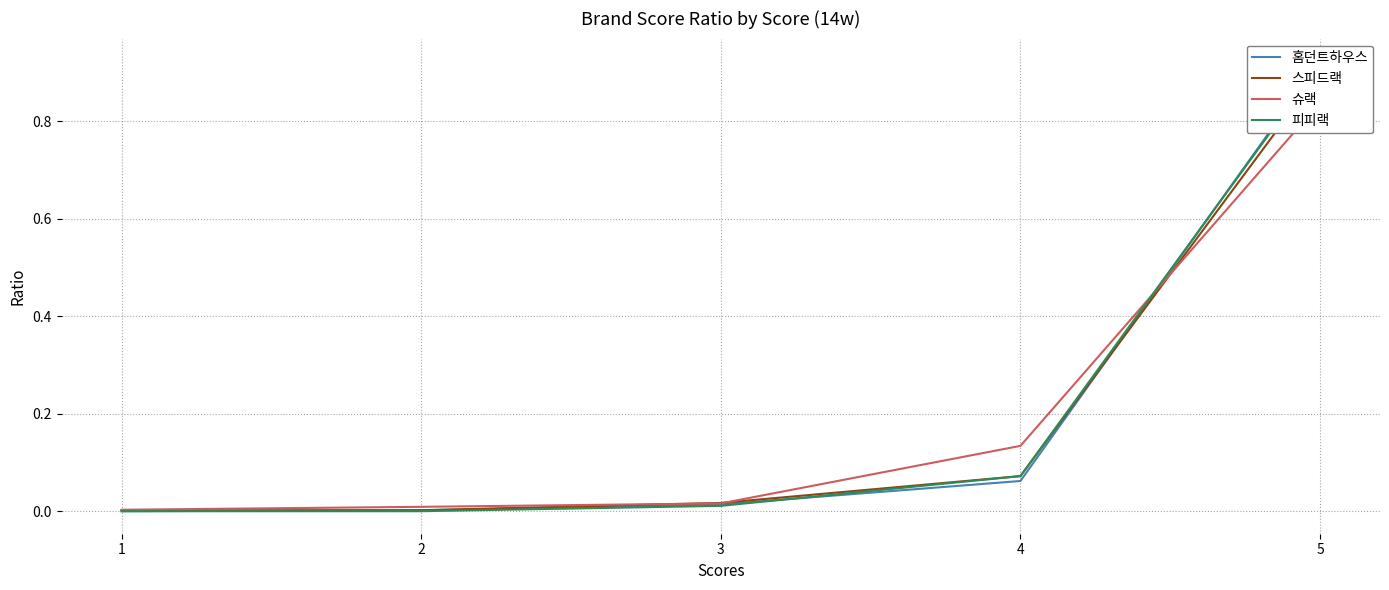

True or false: 홈던트하우스 has more than 0 interior local peaks.

False